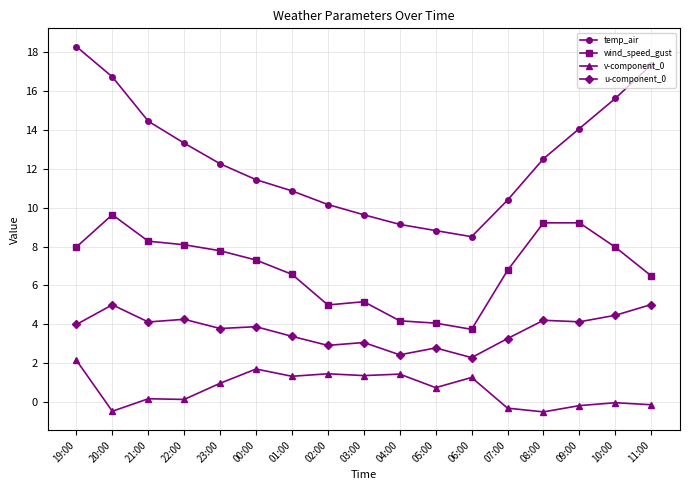

What is the approximate value of u-component_0 at 07:00?

3.3